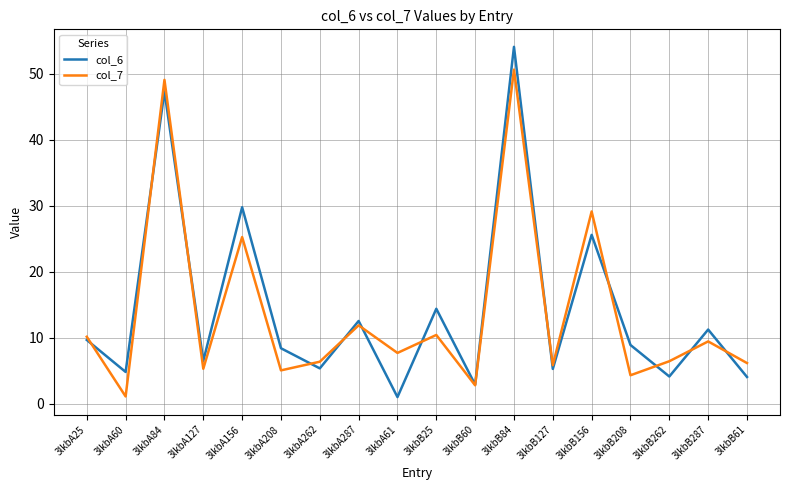

Rank the series at 3lkbA208 from highest to lowest value.

col_6, col_7